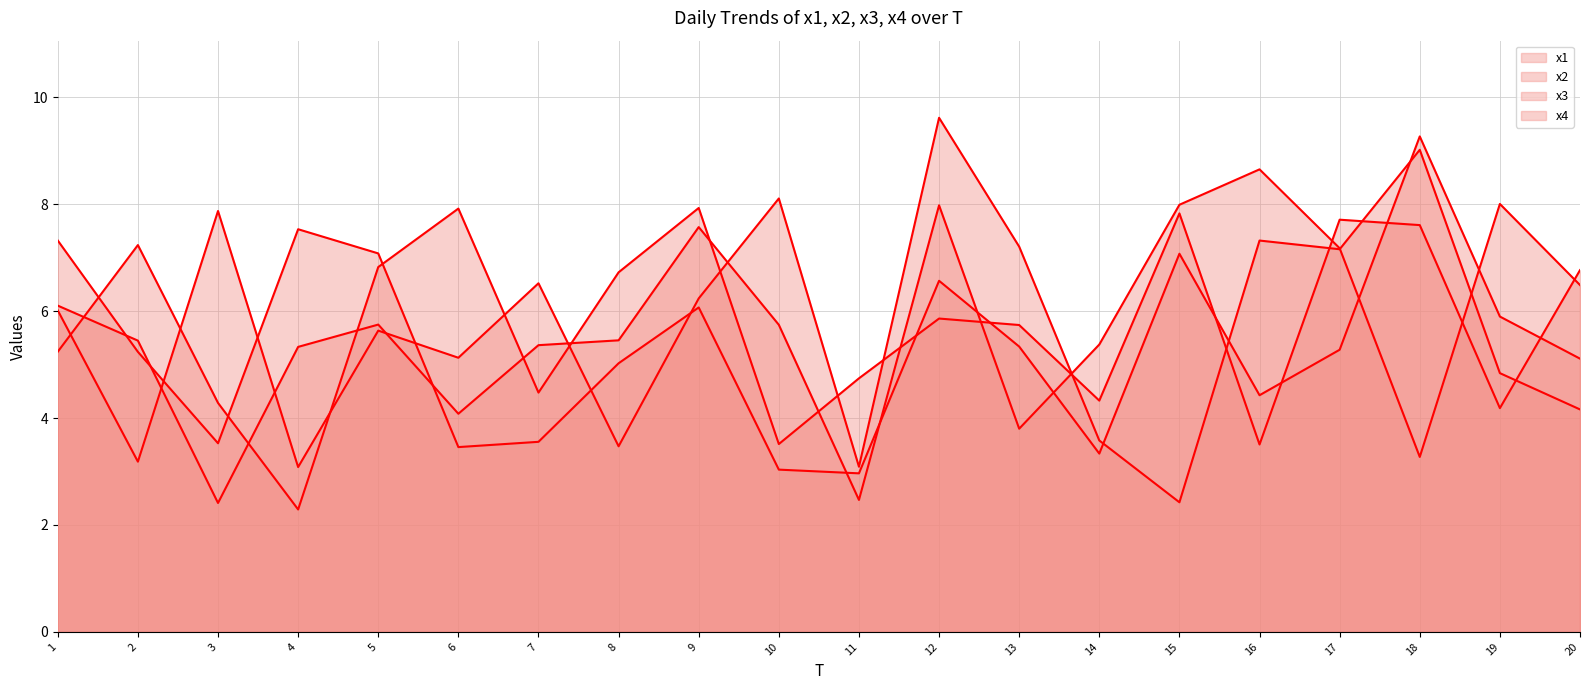

Rank the categories by x4 value from highest to lowest.

18, 4, 1, 5, 15, 12, 9, 19, 13, 17, 2, 20, 8, 16, 7, 3, 6, 14, 10, 11